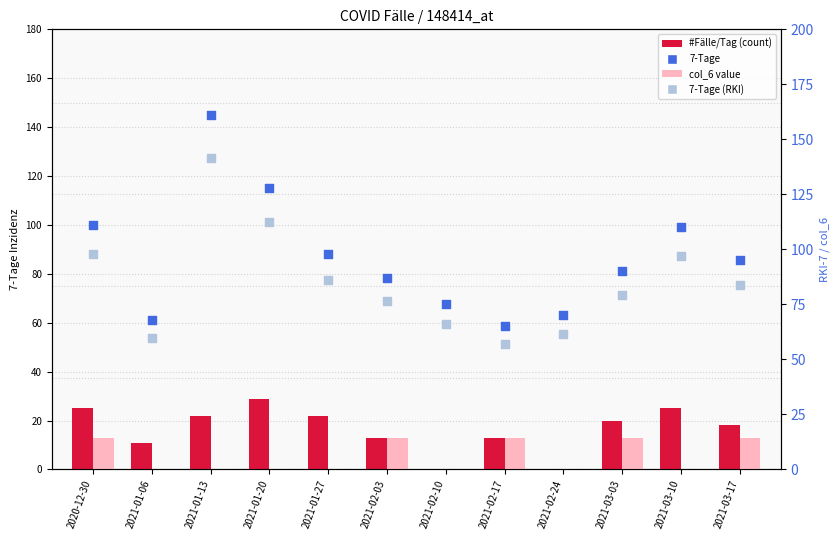

At how many categories does at least one series exceed 144?

1